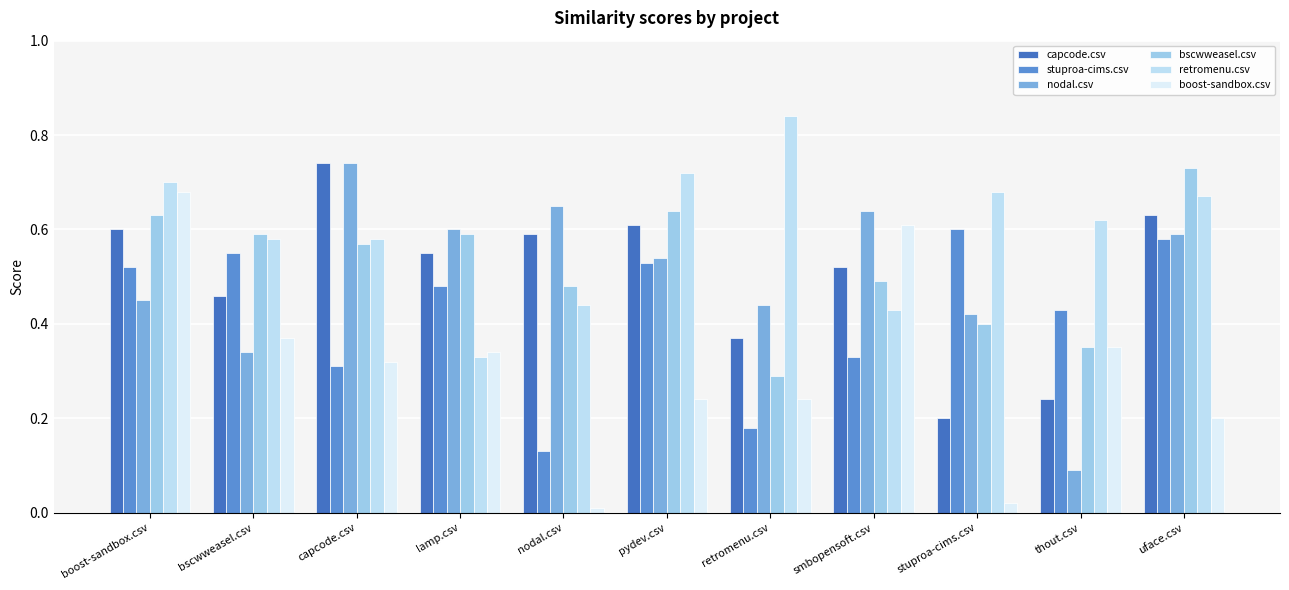

How many bars are there in total?

66